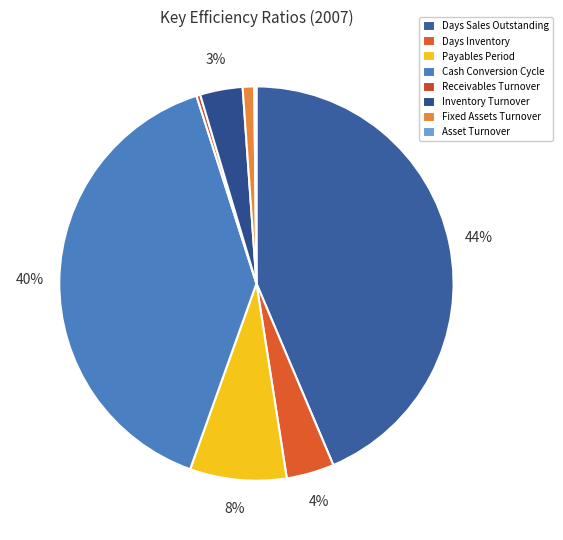

To the nearest percent, what portion does Days Sales Outstanding represent?

44%